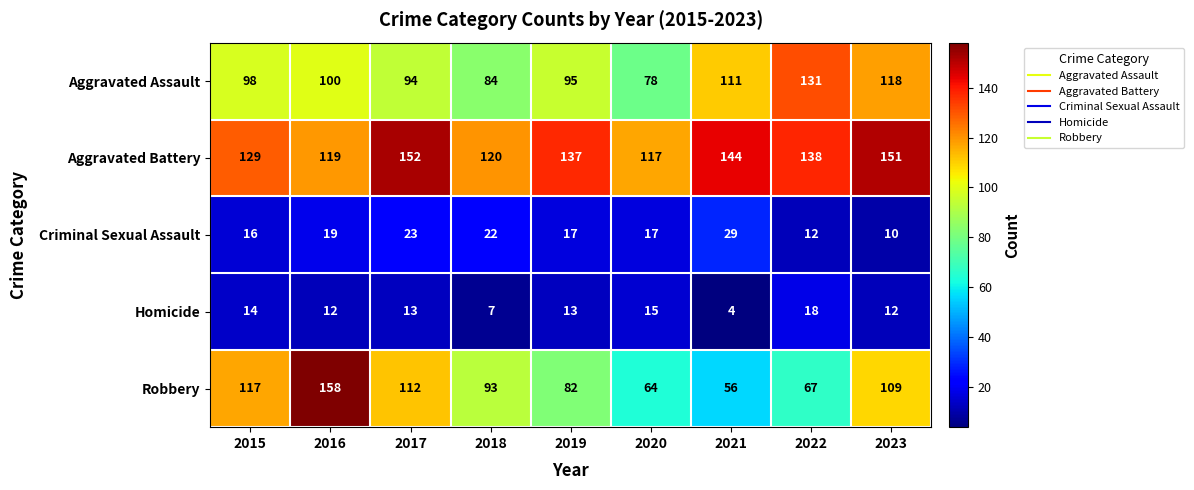

How many data points in Homicide are less than 13?

4